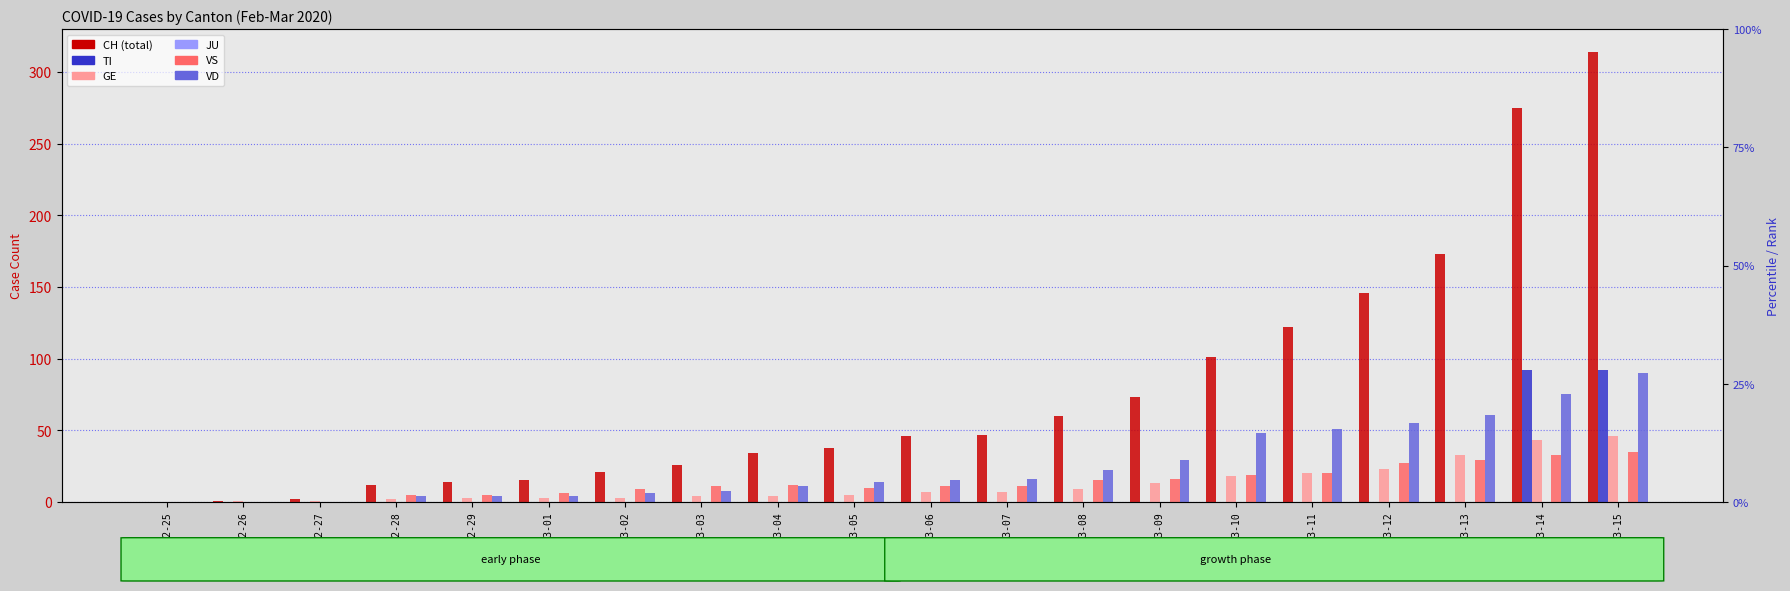

At which label does GE reach its peak?

2020-03-15